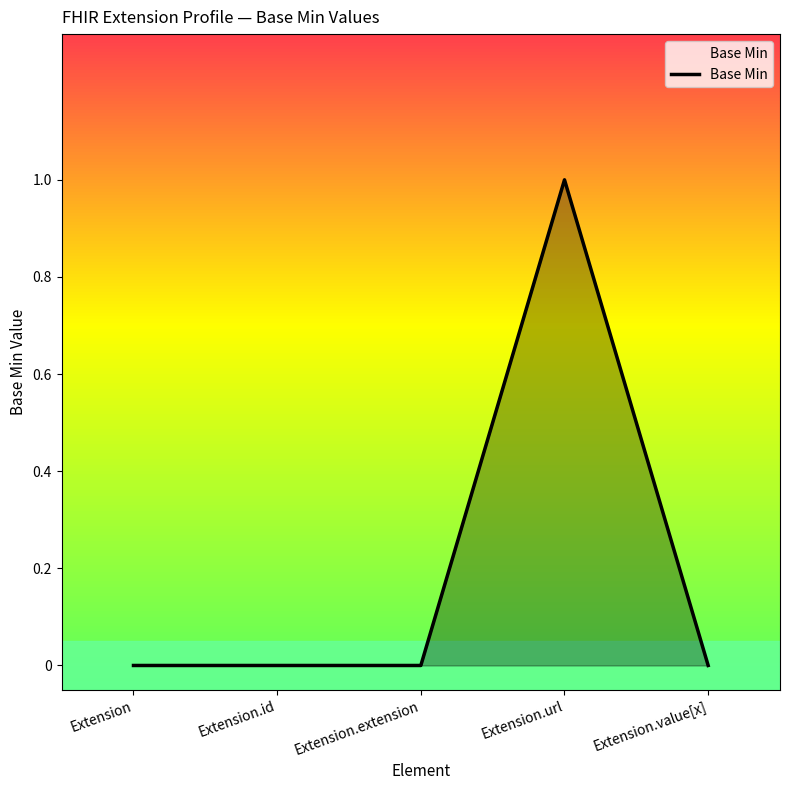

Which label corresponds to the largest value in the chart?

Extension.url